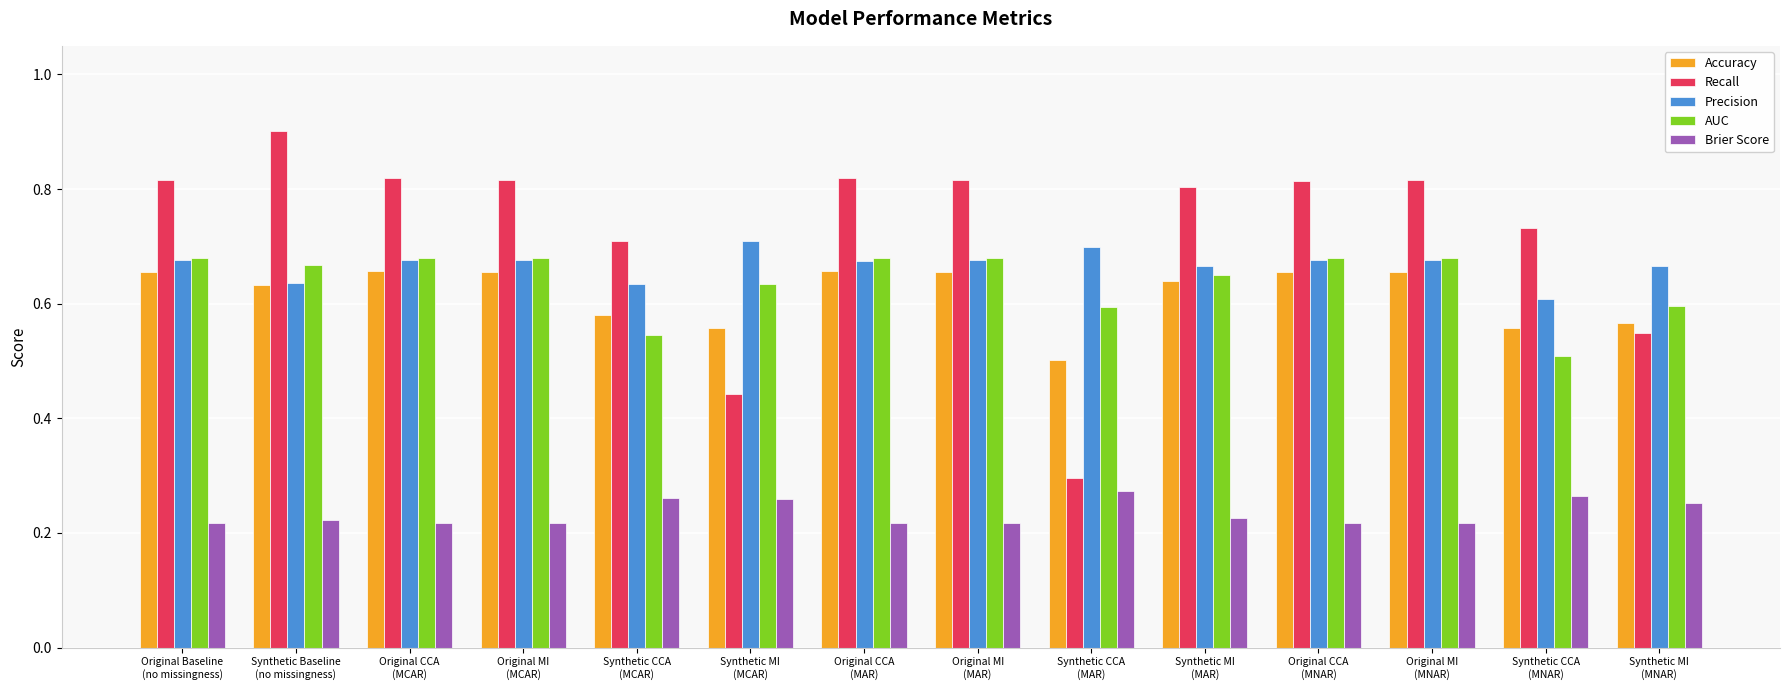

At how many categories does at least one series exceed 0?

14